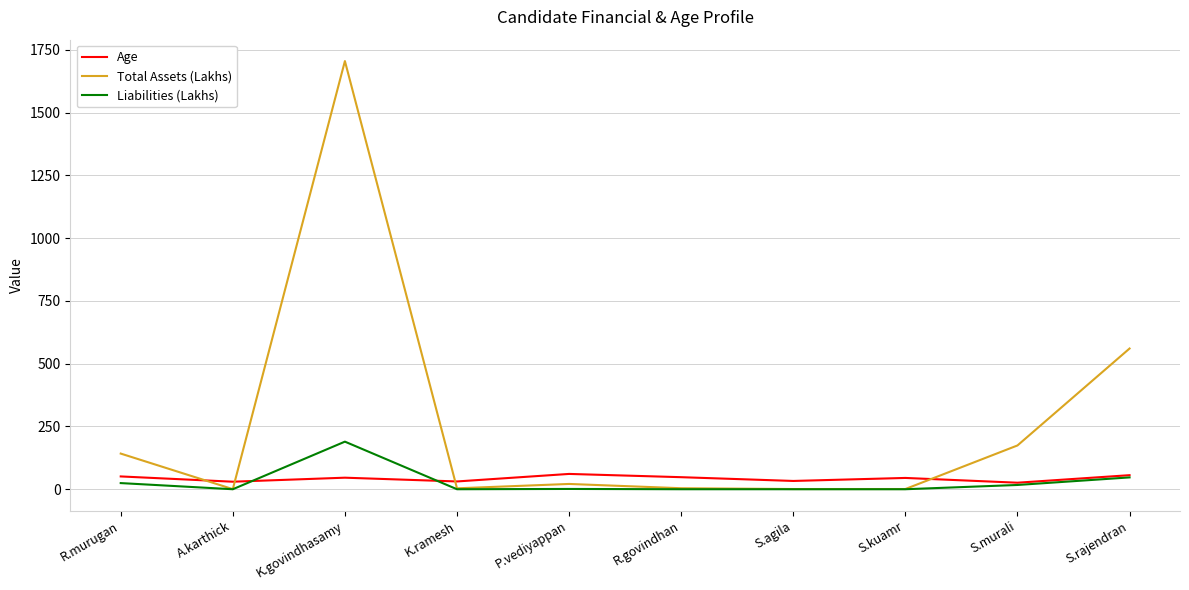

At P.vediyappan, list the series in order from smallest to largest.

Liabilities (Lakhs), Total Assets (Lakhs), Age